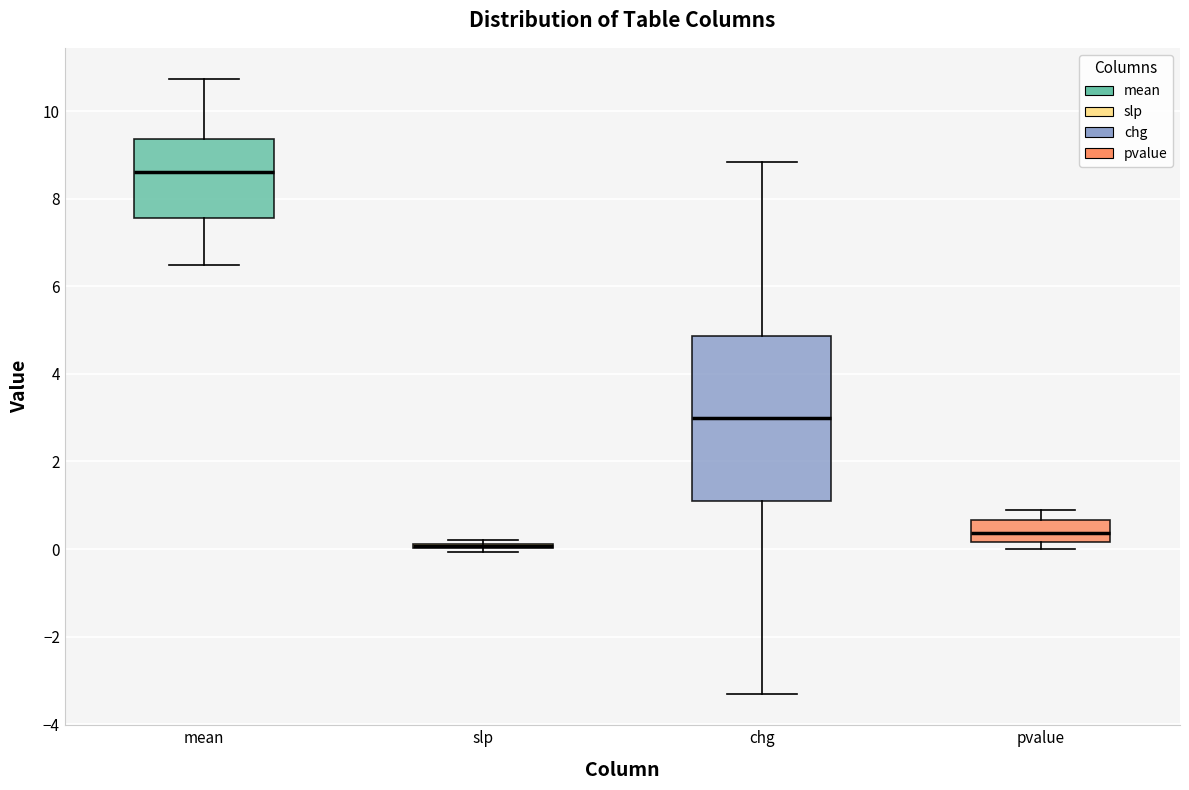

Where is the upper edge of the box for pvalue on the y-axis? The values are not printed on the chart, so give them approximately, as read against the axis.

0.6